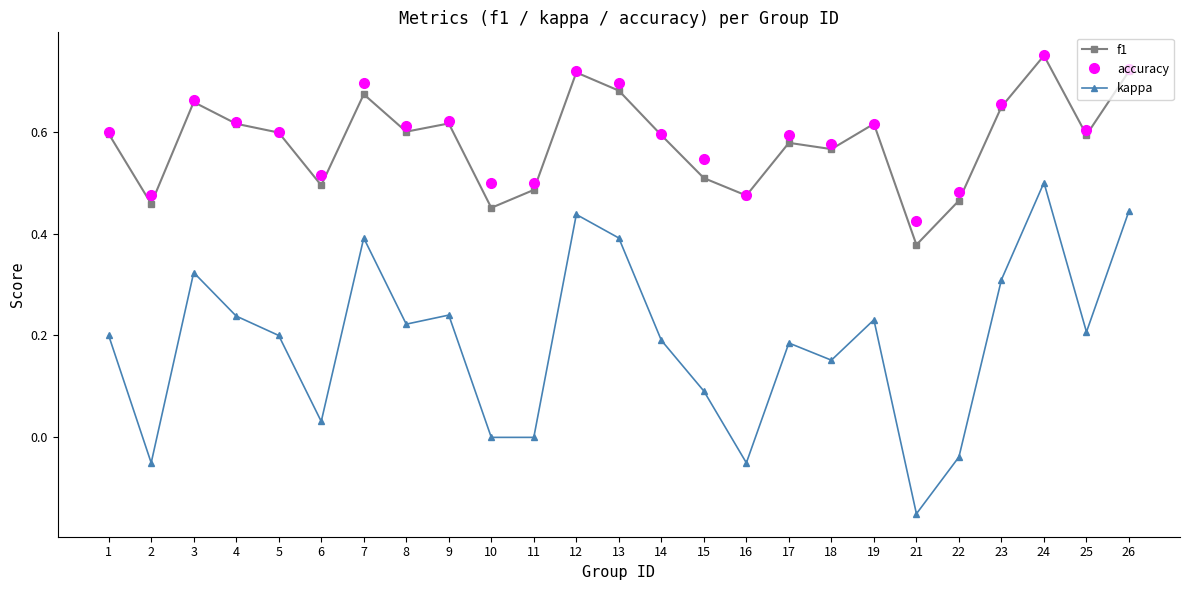

Which category has the lowest value across all series?

21